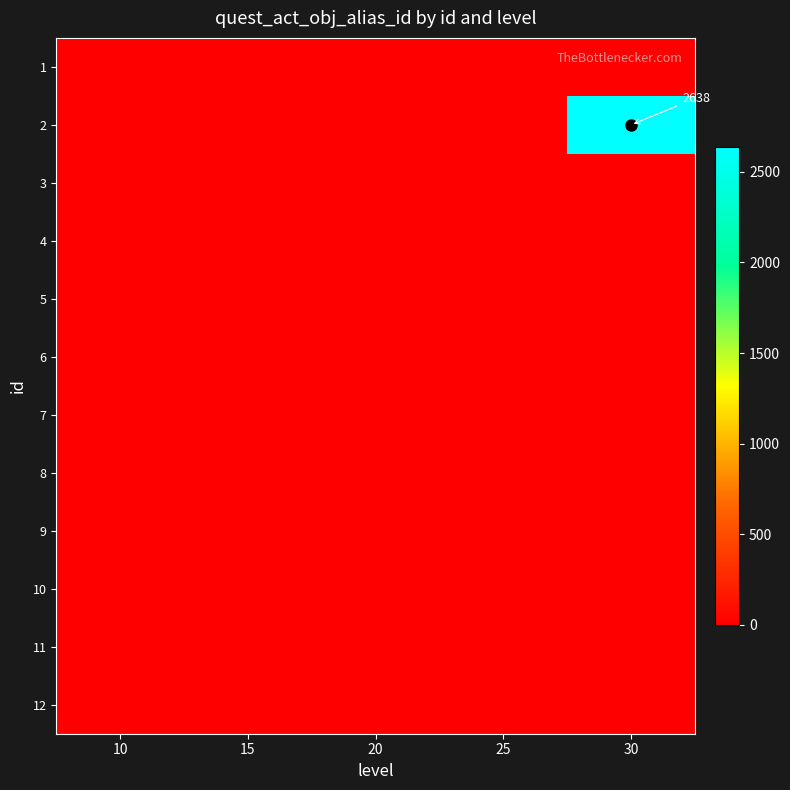

What is the average value of the 2 series?

528